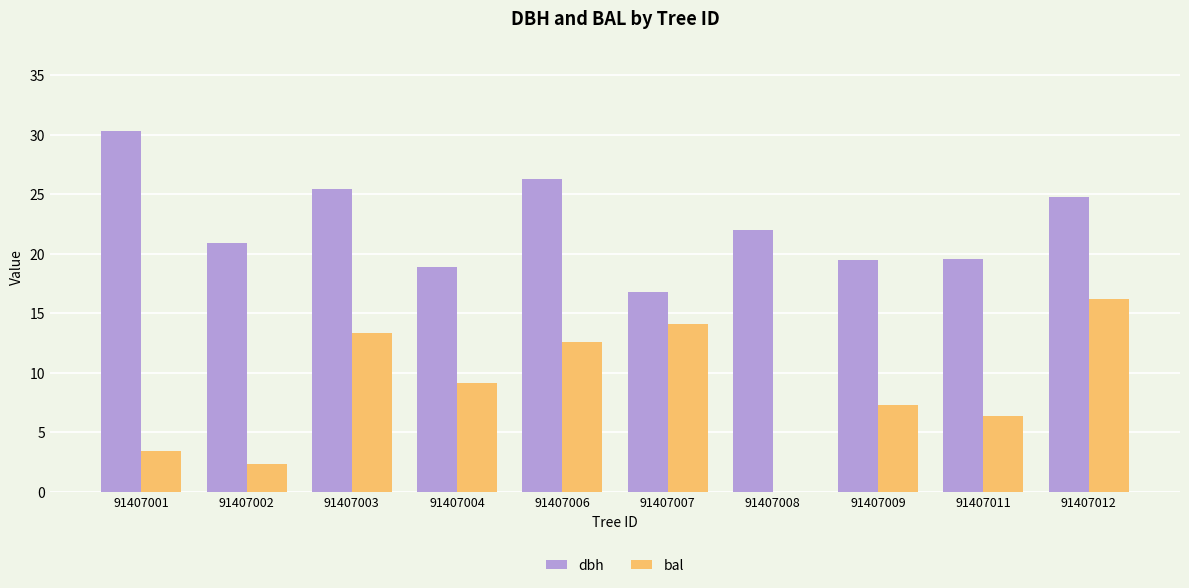

What is the total value across all series at 91407011?

25.9